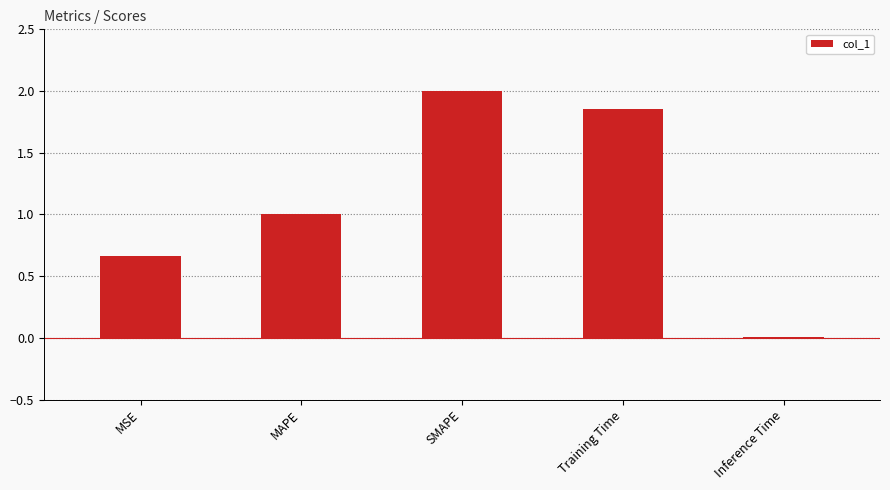

What is the average value?

1.1